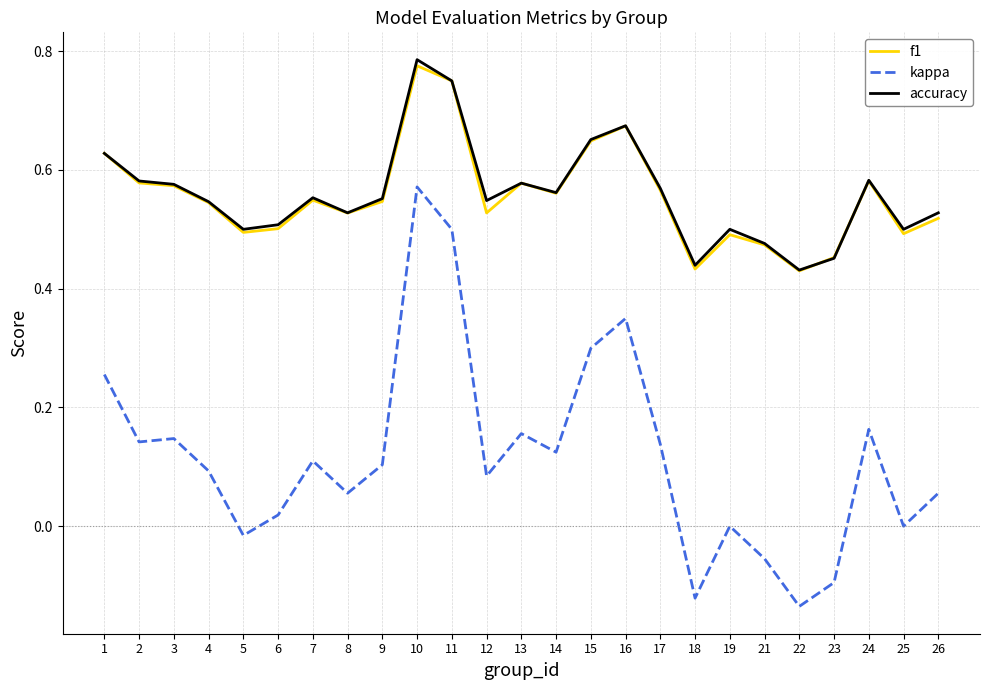

The accuracy series shows 1.1 at 15. True or false?

False